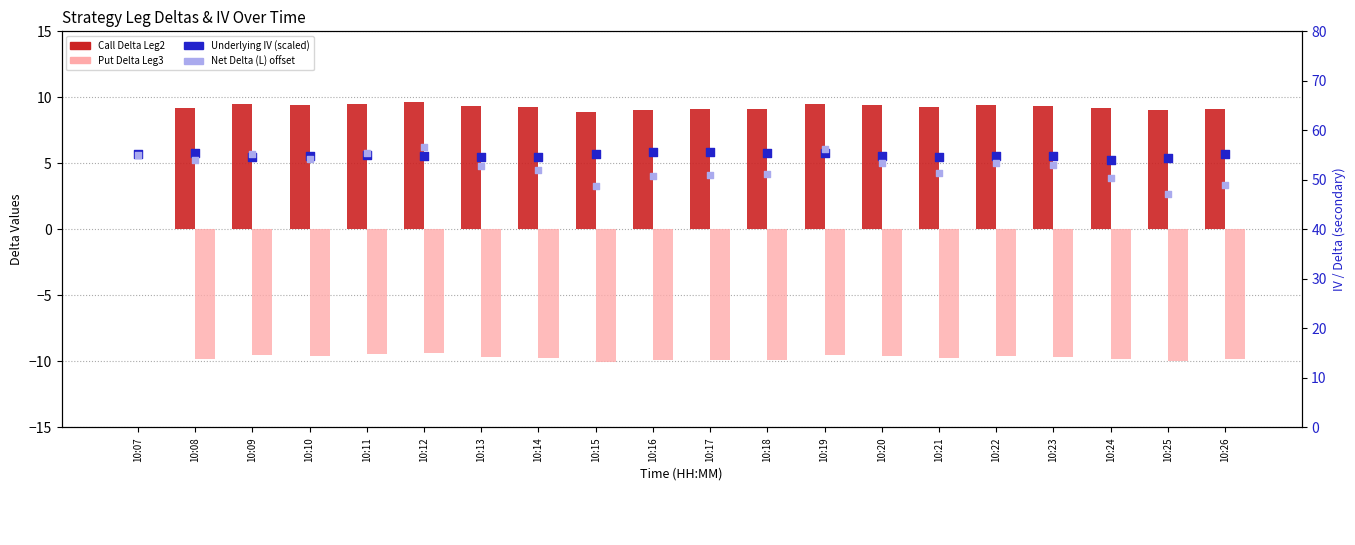

Is the value of Call Delta Leg2 at 10:10 greater than the value of Net Delta (L) offset at 10:18?

No